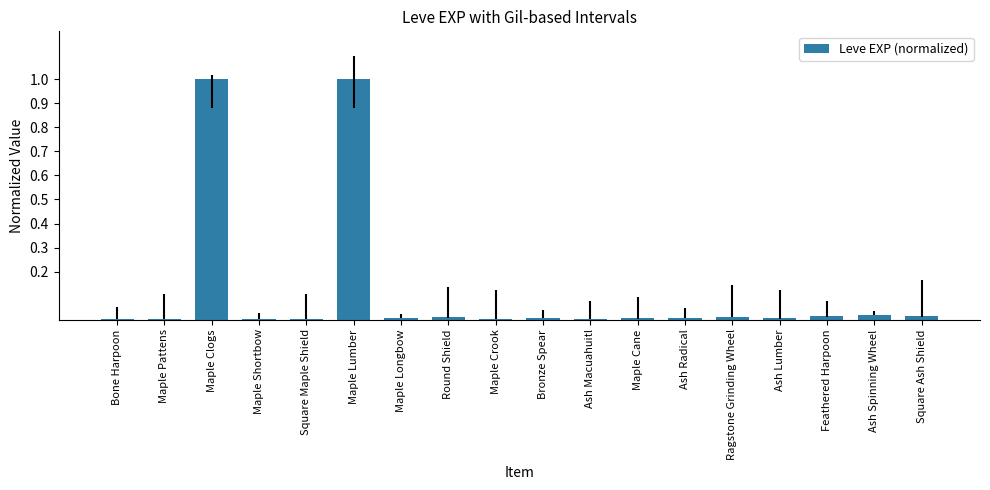

What is the sum of all values?

2.1